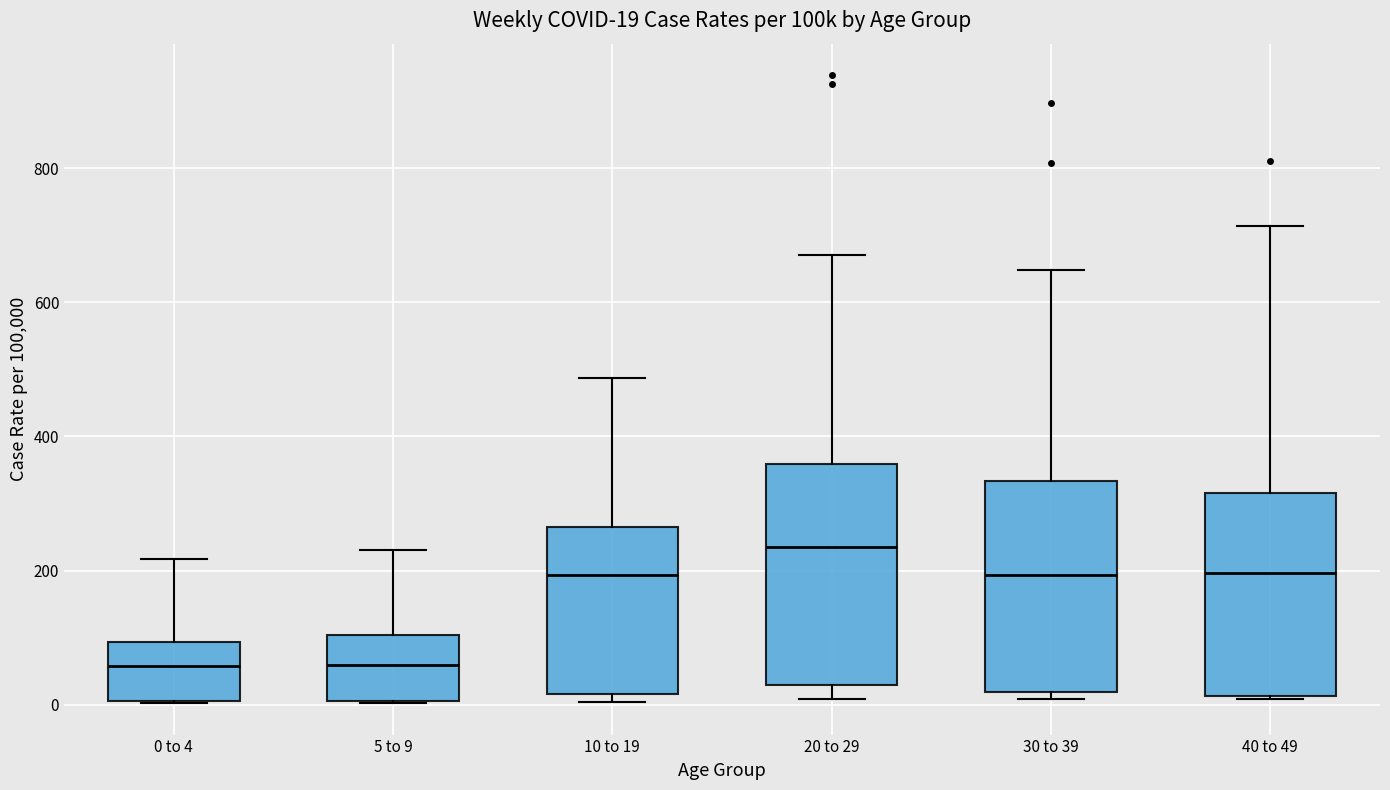

Which box has the highest median line?

20 to 29